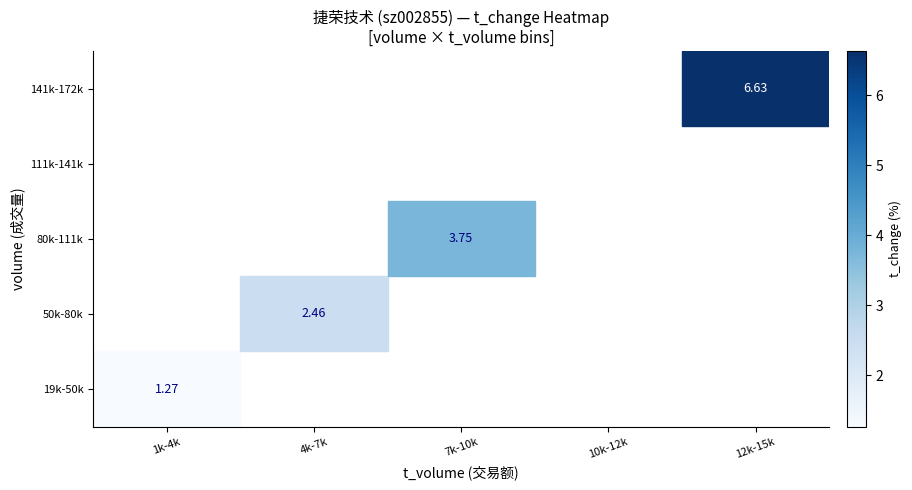

At which label does 80k-111k first exceed 3?

7k-10k